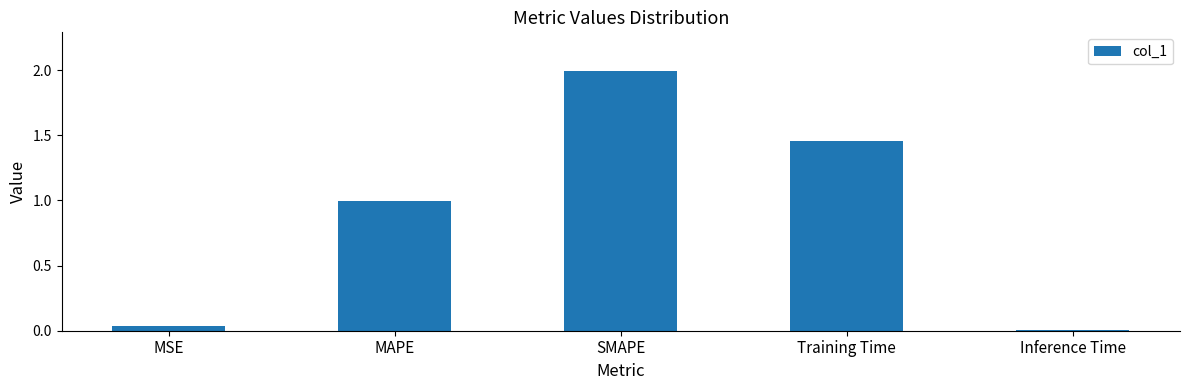

The value at MAPE is 1.0. True or false?

True